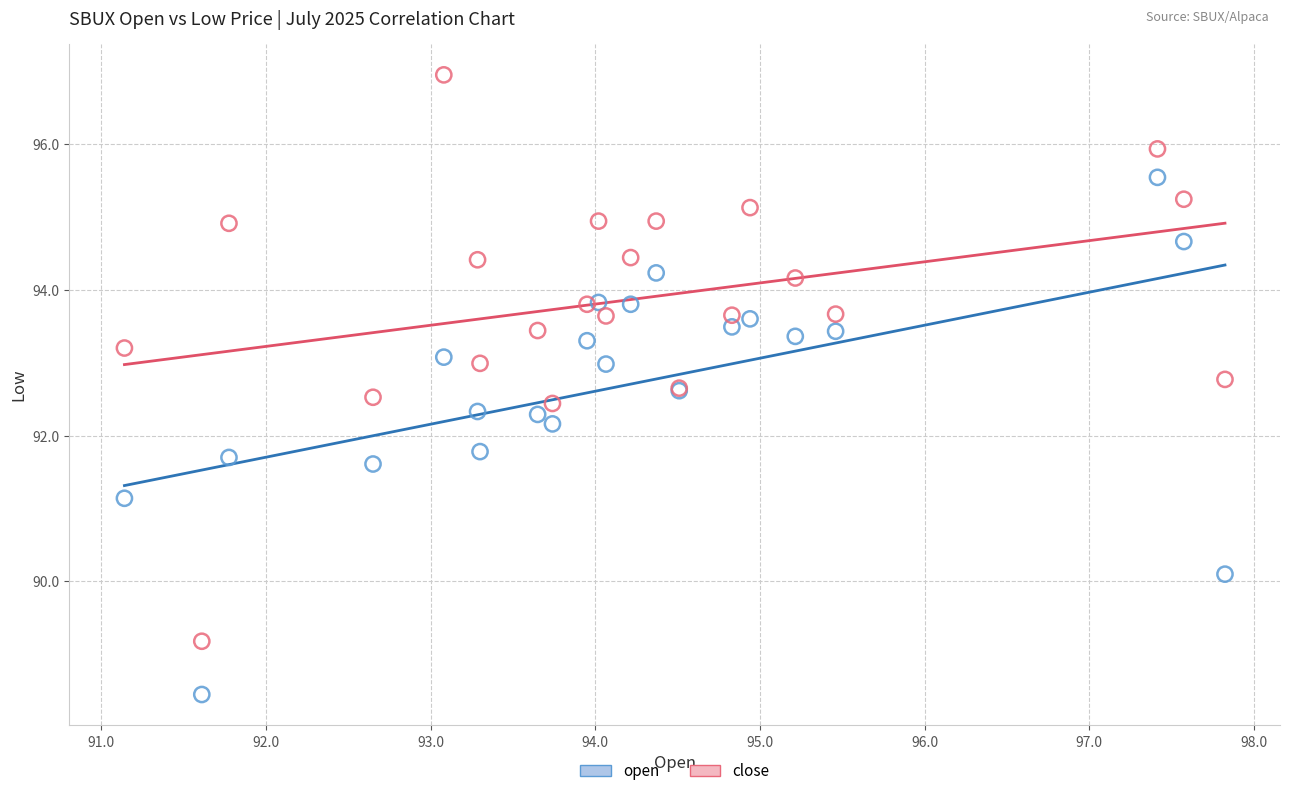

Which series reaches the maximum Y coordinate?

close